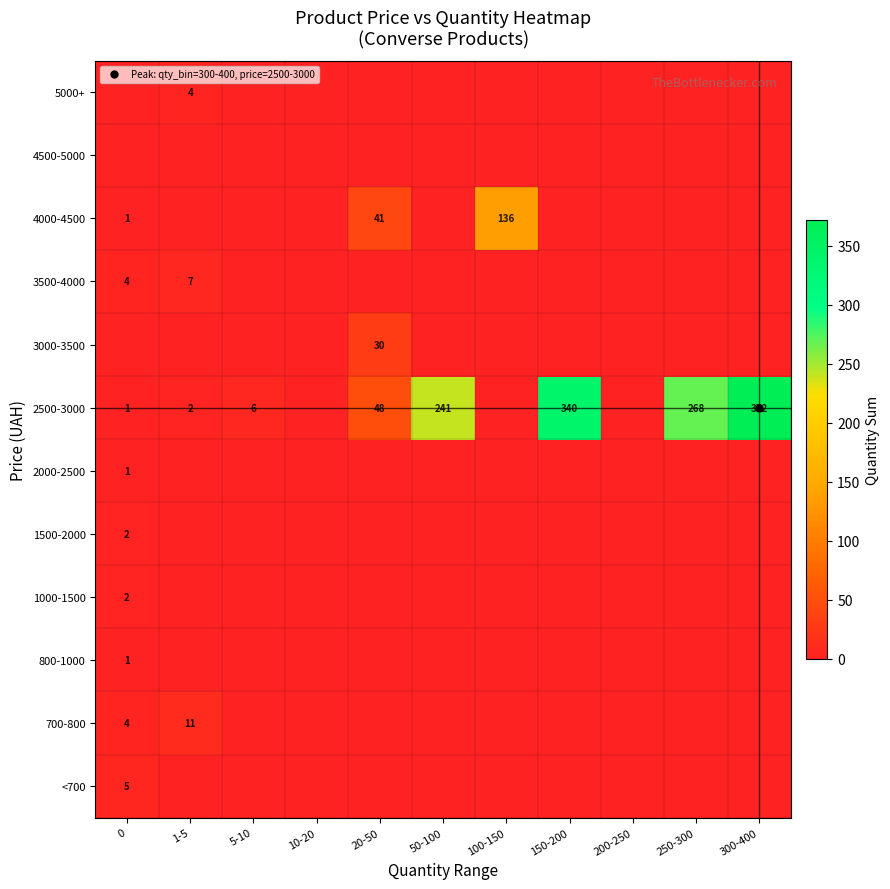

The <700 series shows 0 at 150-200. True or false?

True